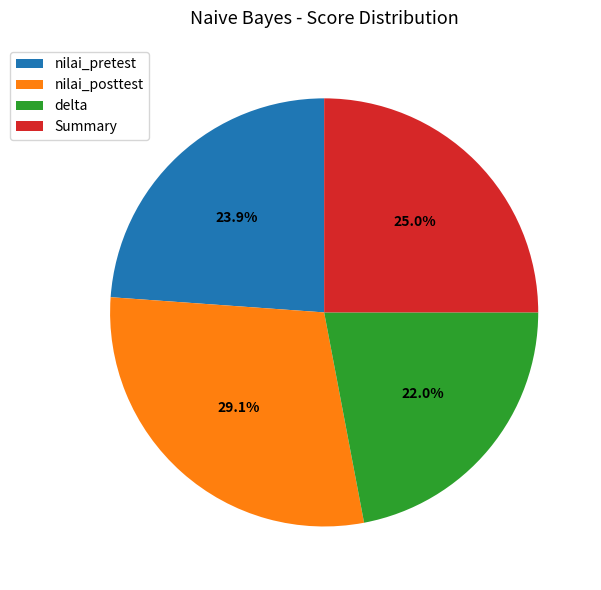

Which has a higher value, Summary or nilai_posttest?

nilai_posttest